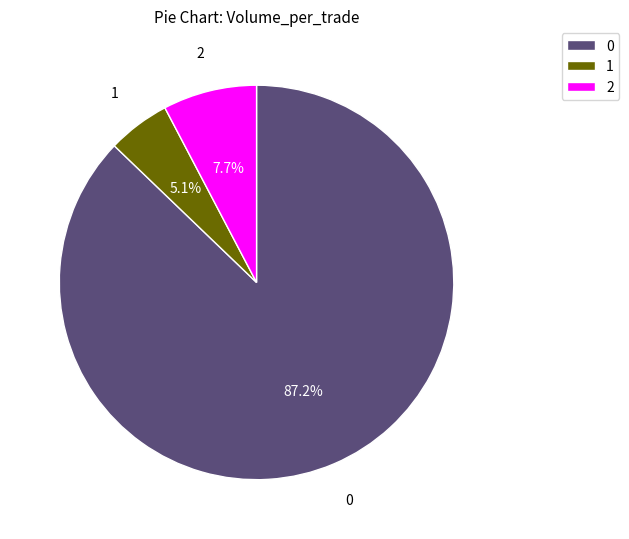

What percentage is the 0 slice, to the nearest percent?

87%